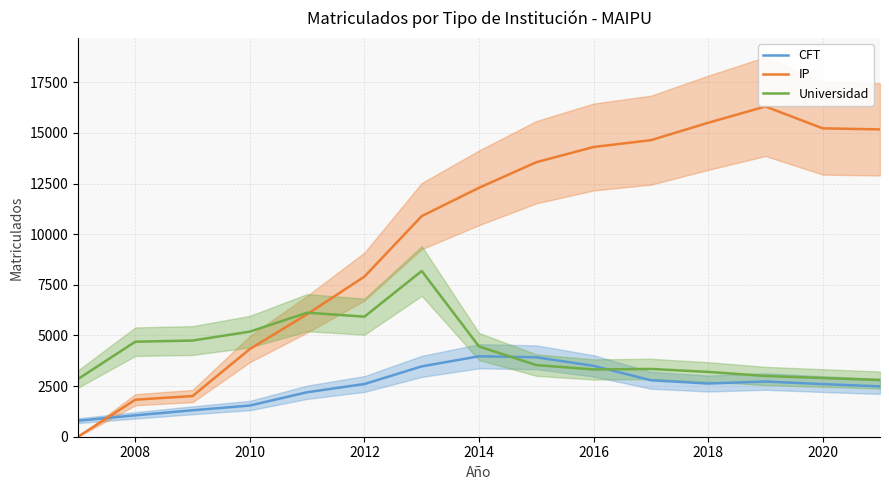

How many data points does each series have?

15